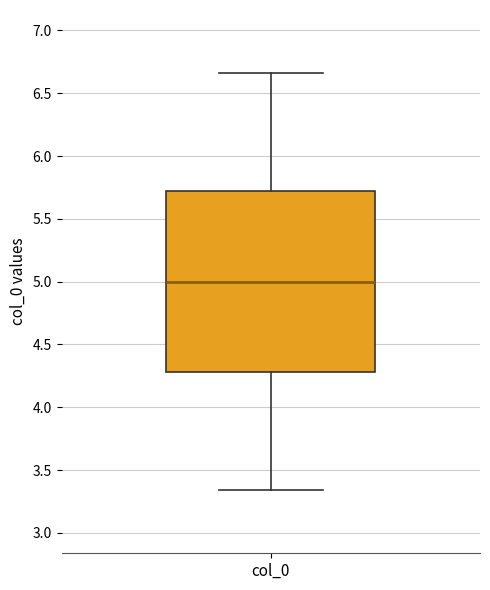

Read this box plot against the y-axis: the position of the median line, the range covered by the box, and the ends of both whiskers. The values are not printed on the chart, so give them approximately, as read against the axis.

median 5.00, box 4.30 to 5.70, whiskers 3.35 to 6.65